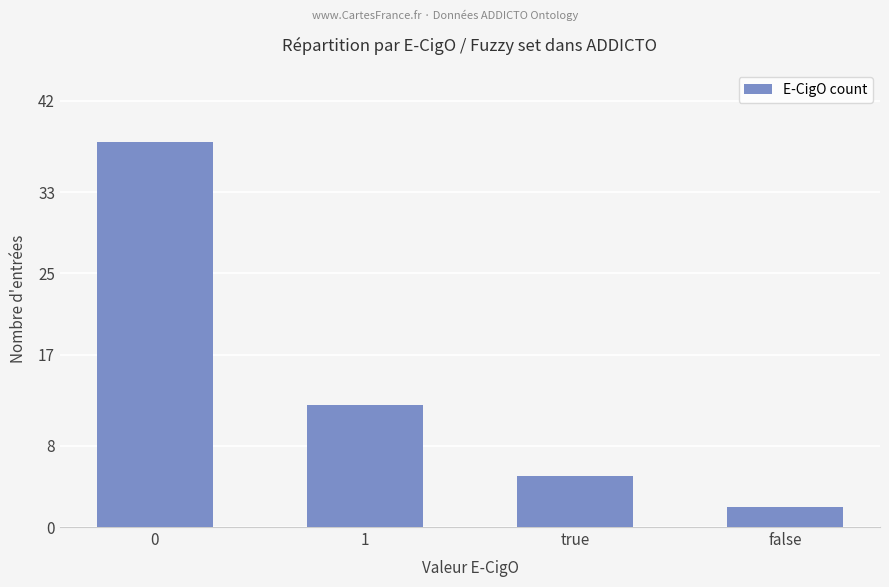

What is the difference between the values at 1 and 0?

26